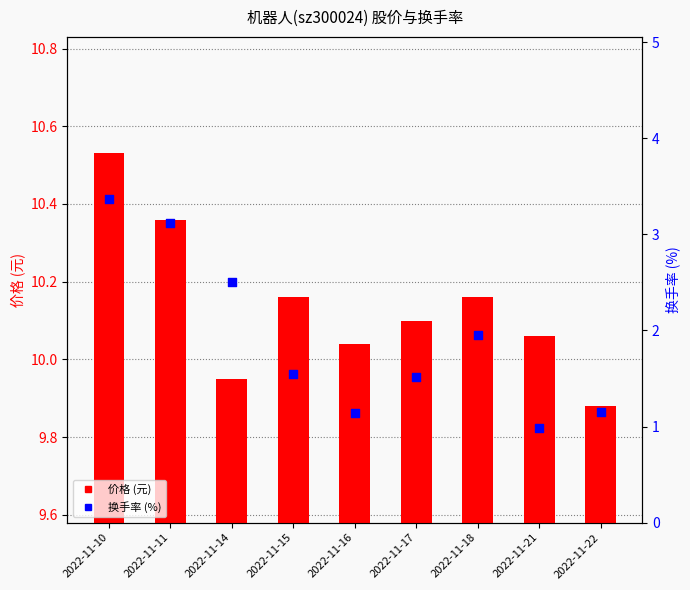

Which series has the largest total across all categories?

价格